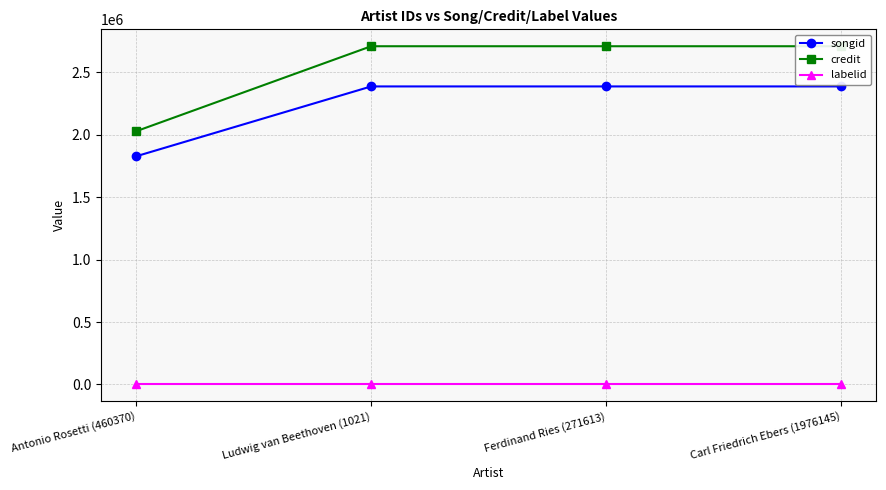

Rank the series at Antonio Rosetti (460370) from highest to lowest value.

credit, songid, labelid